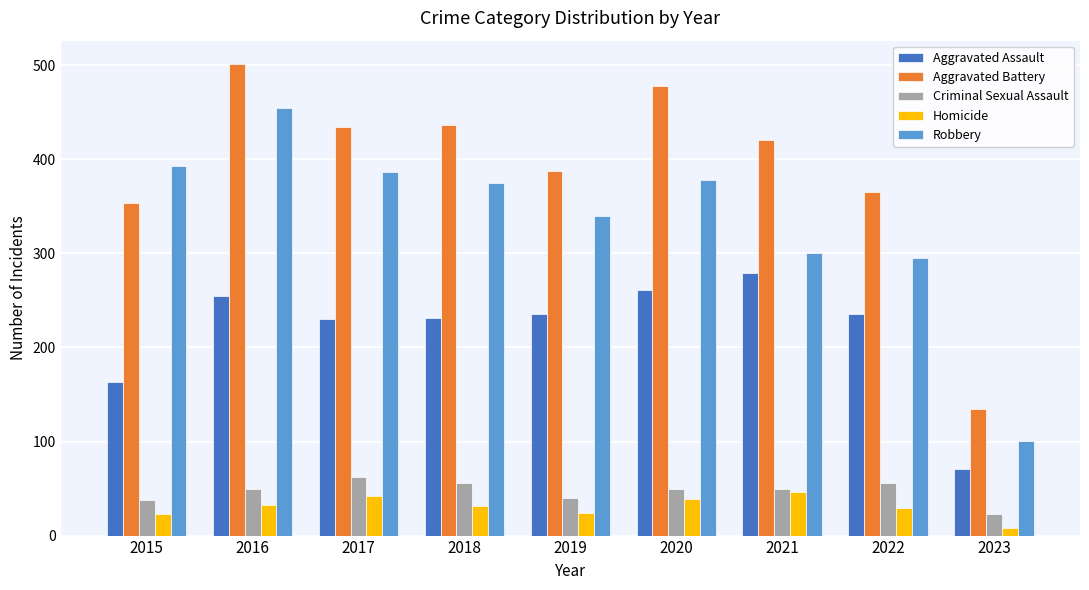

List the series in order of their peak value, highest first.

Aggravated Battery, Robbery, Aggravated Assault, Criminal Sexual Assault, Homicide